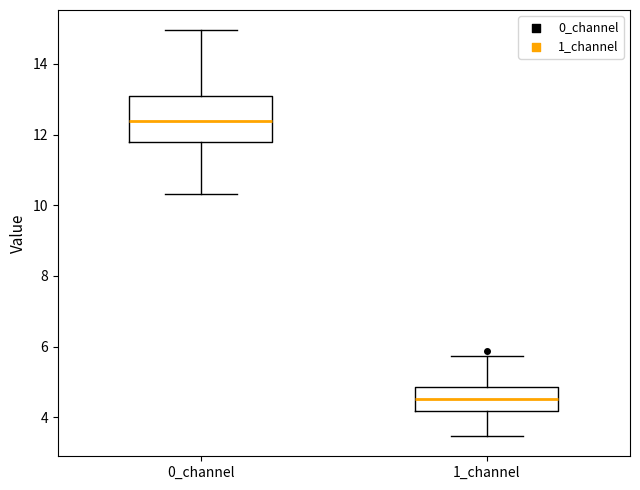

Where does the lower whisker of the box for 0_channel end on the y-axis? The values are not printed on the chart, so give them approximately, as read against the axis.

10.4